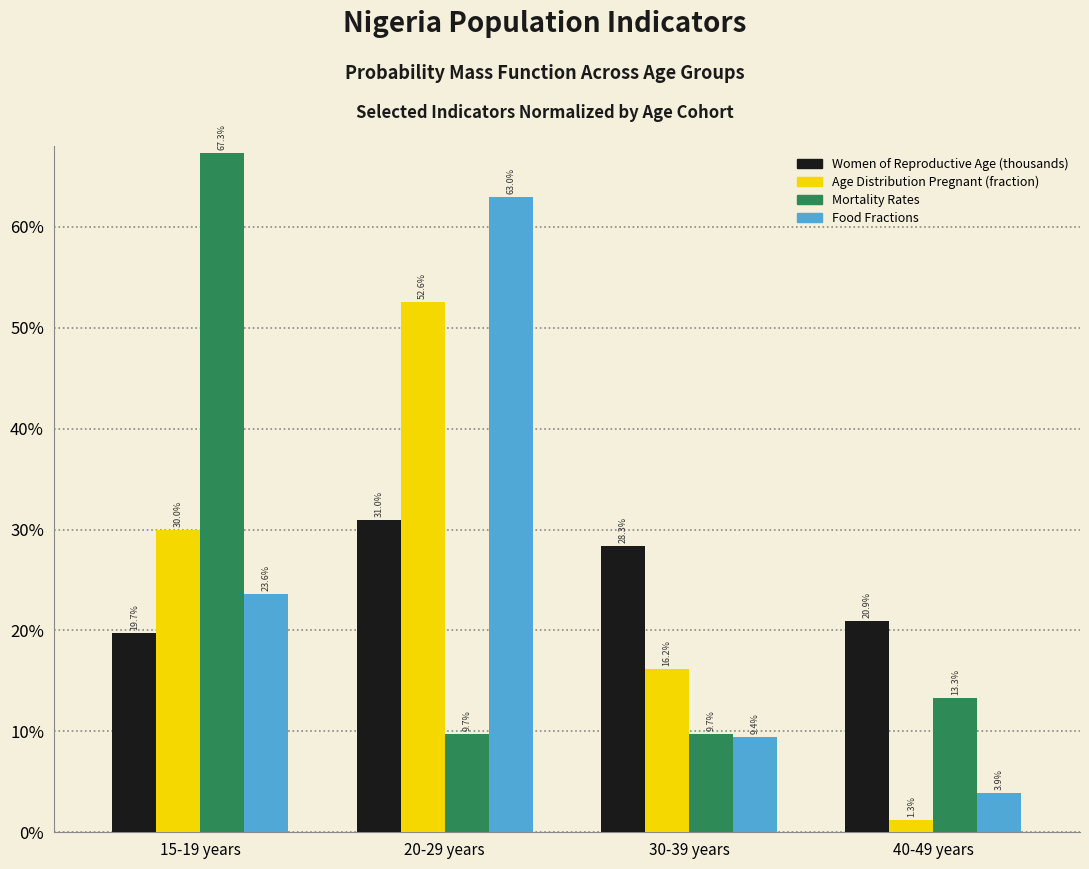

What are all the series names shown in the legend?

Women of Reproductive Age (thousands), Age Distribution Pregnant (fraction), Mortality Rates, Food Fractions